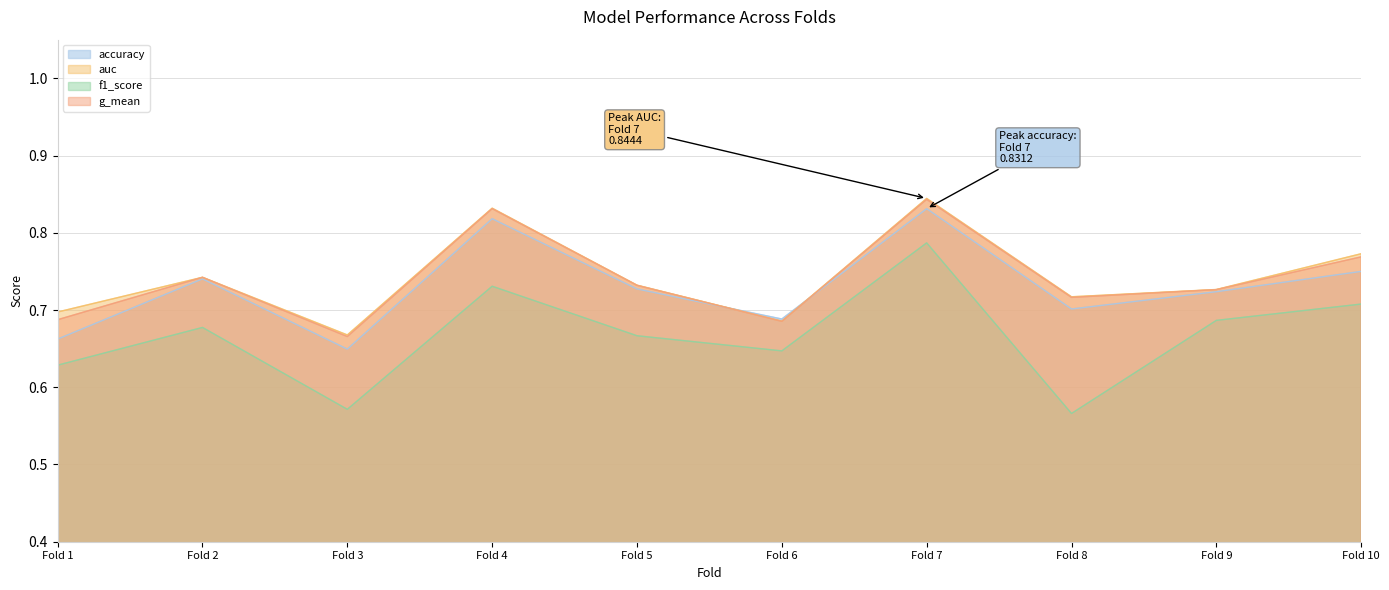

What is the total value across all series at Fold 8?

2.7